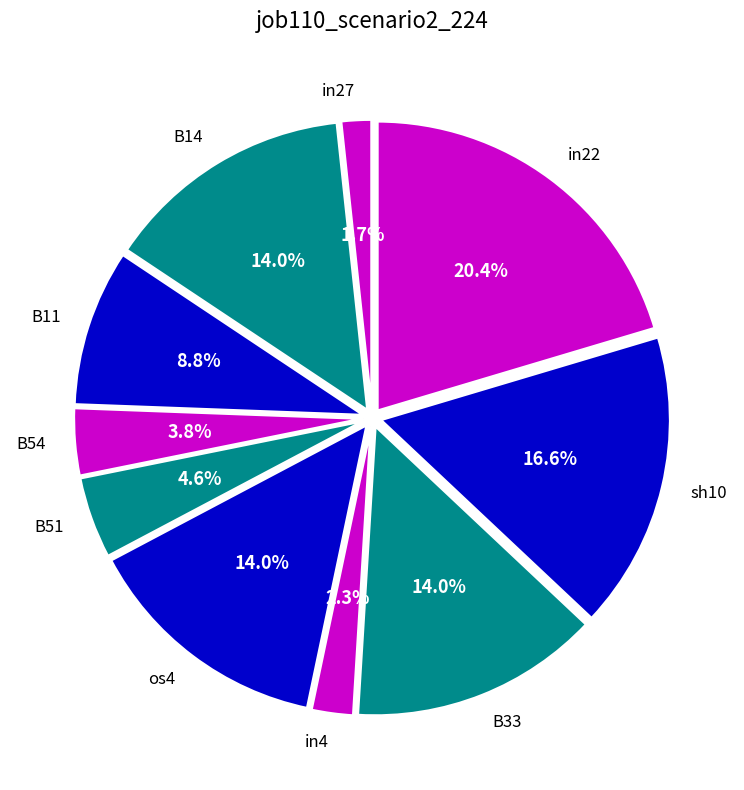

Which category has the biggest portion of the pie?

in22